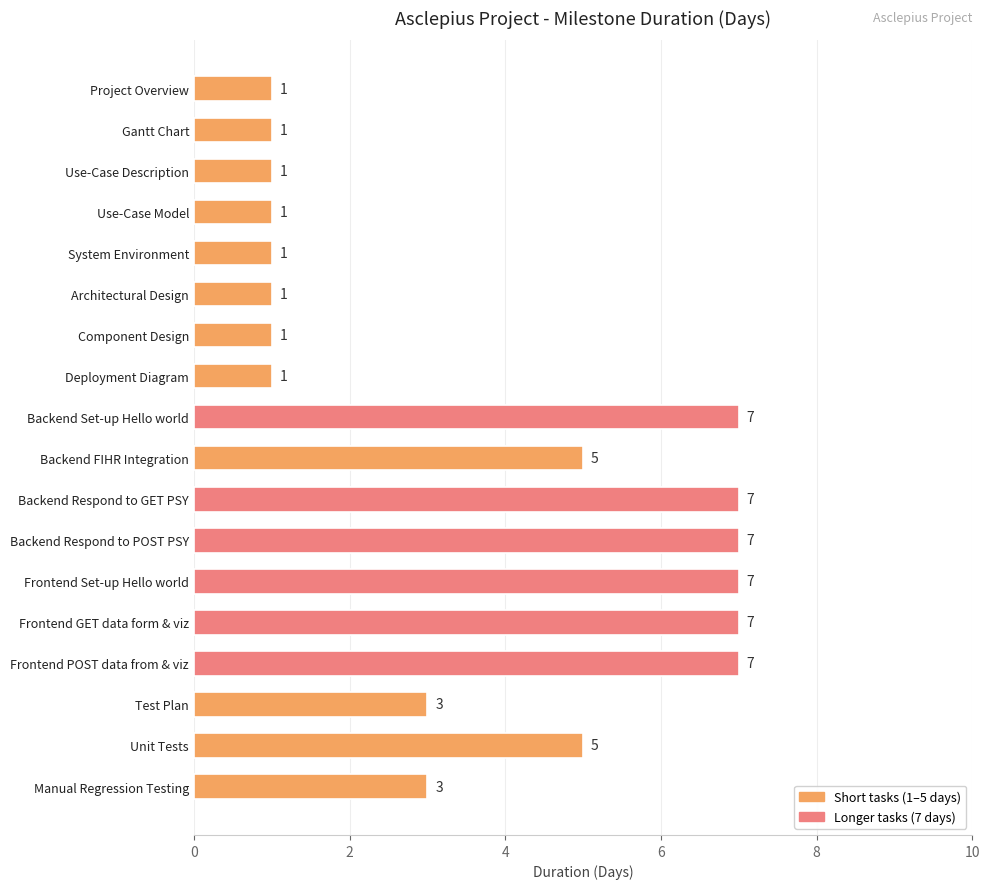

The chart shows a value of 1 at Architectural Design. True or false?

True